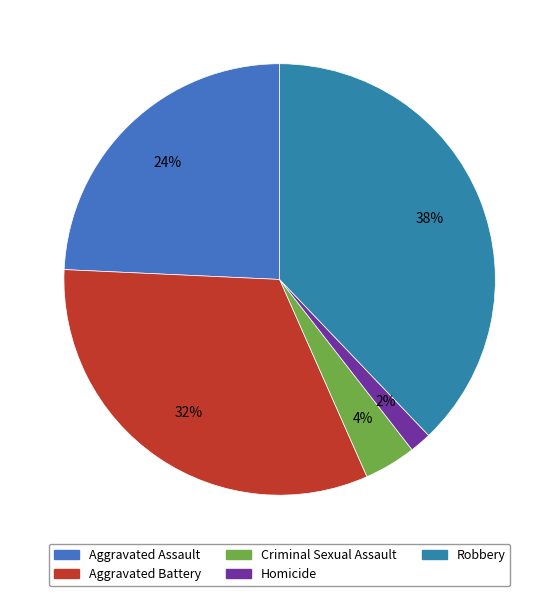

Count the number of slices in the pie.

5